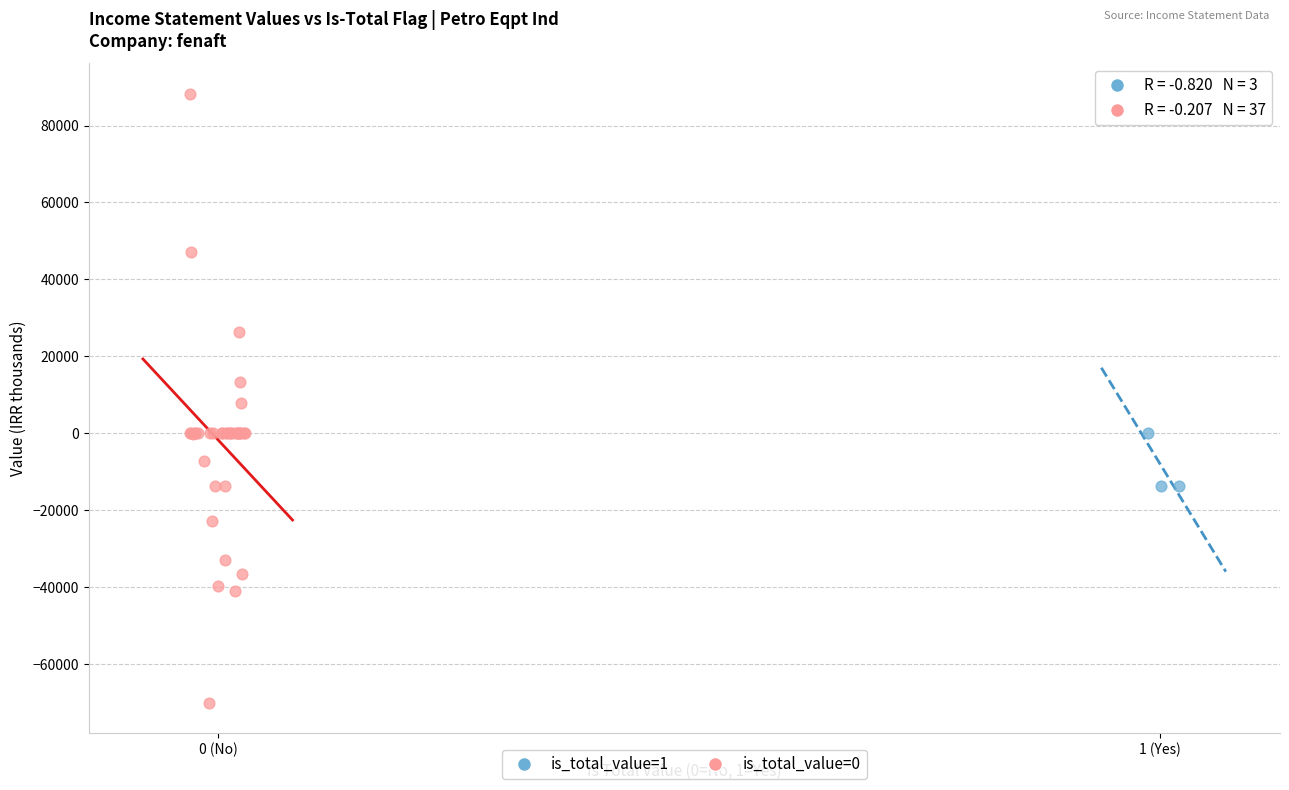

What are all the series names shown in the legend?

is_total_value=1, is_total_value=0